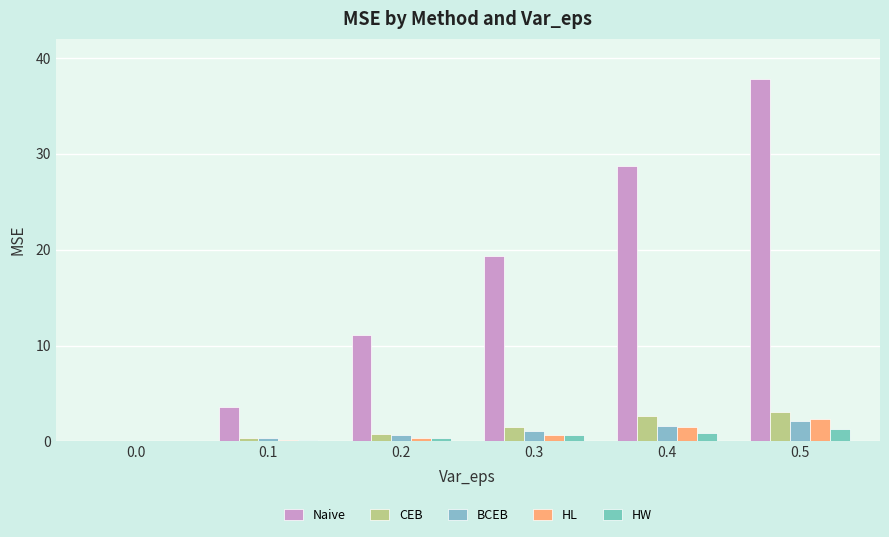

Rank the categories by Naive value from highest to lowest.

0.5, 0.4, 0.3, 0.2, 0.1, 0.0